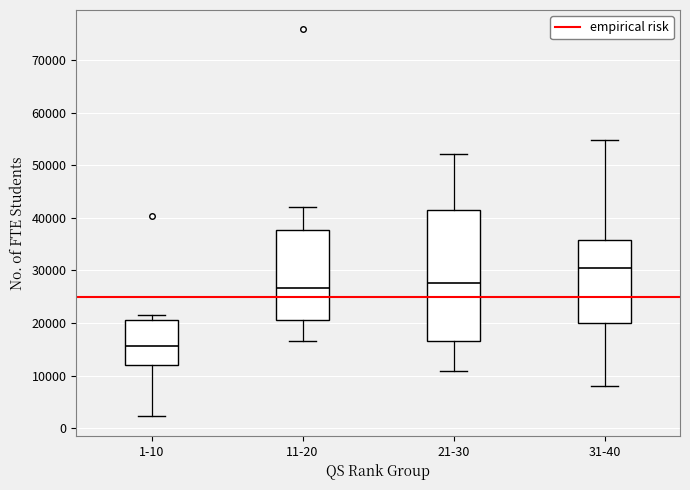

Reading left to right, read every box against the y-axis: the position of its median line, the range the box covers, and the ends of its whiskers. The values are not printed on the chart, so give them approximately, as read against the axis.

1-10: median 16000, box 12000 to 21000, whiskers 2000 to 22000
11-20: median 27000, box 21000 to 38000, whiskers 17000 to 42000
21-30: median 28000, box 17000 to 41000, whiskers 11000 to 52000
31-40: median 30000, box 20000 to 36000, whiskers 8000 to 55000